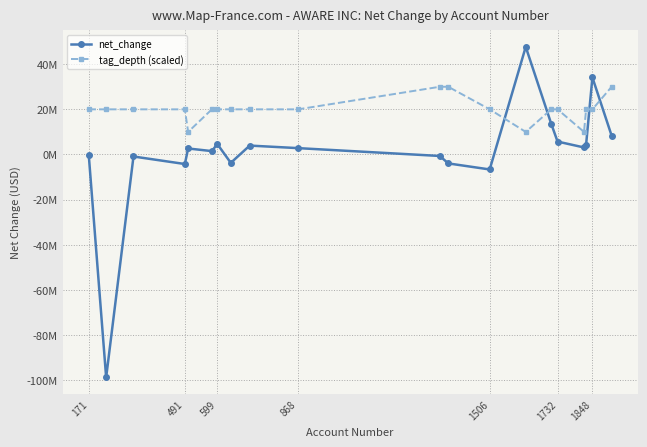

What are all the series names shown in the legend?

net_change, tag_depth (scaled)